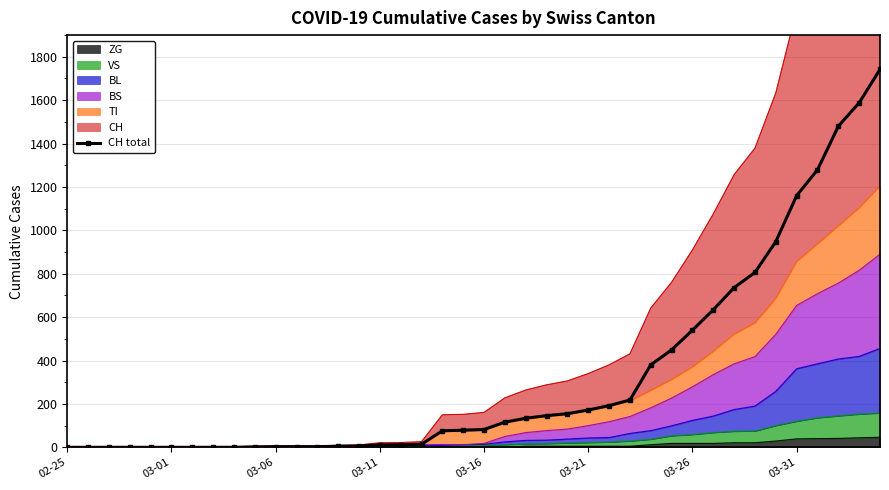

The chart shows a value of 76 at 18. True or false?

True